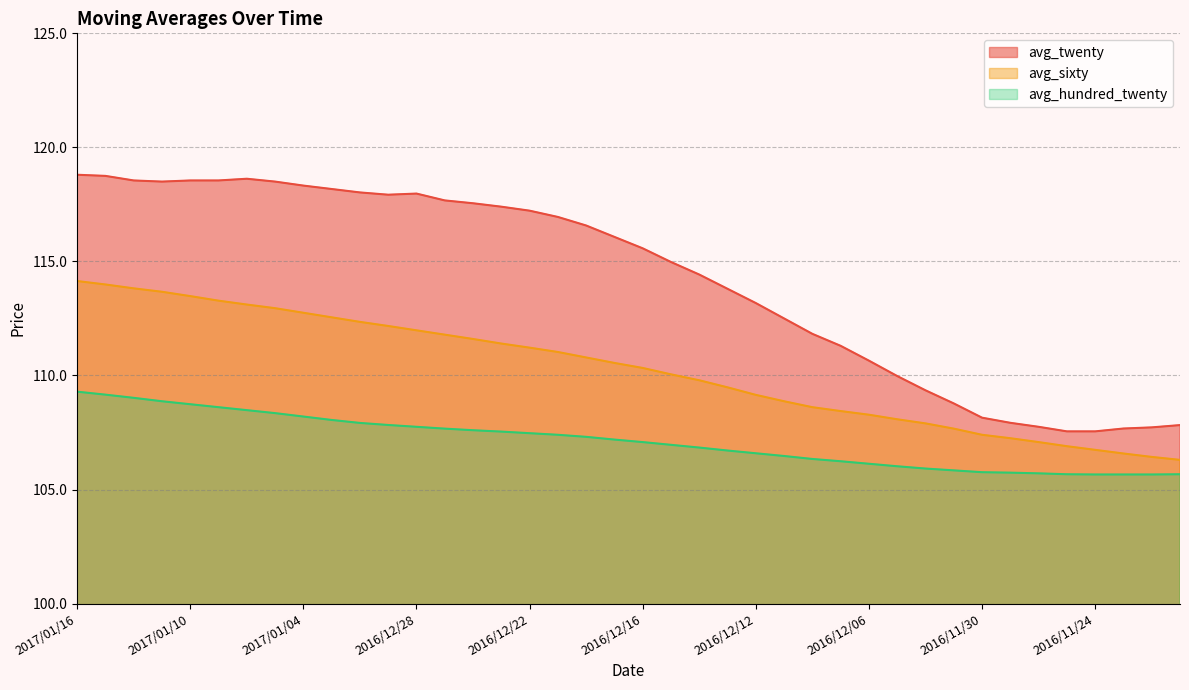

What is the difference between the avg_hundred_twenty values at 2016/12/19 and 2016/11/22?

1.5